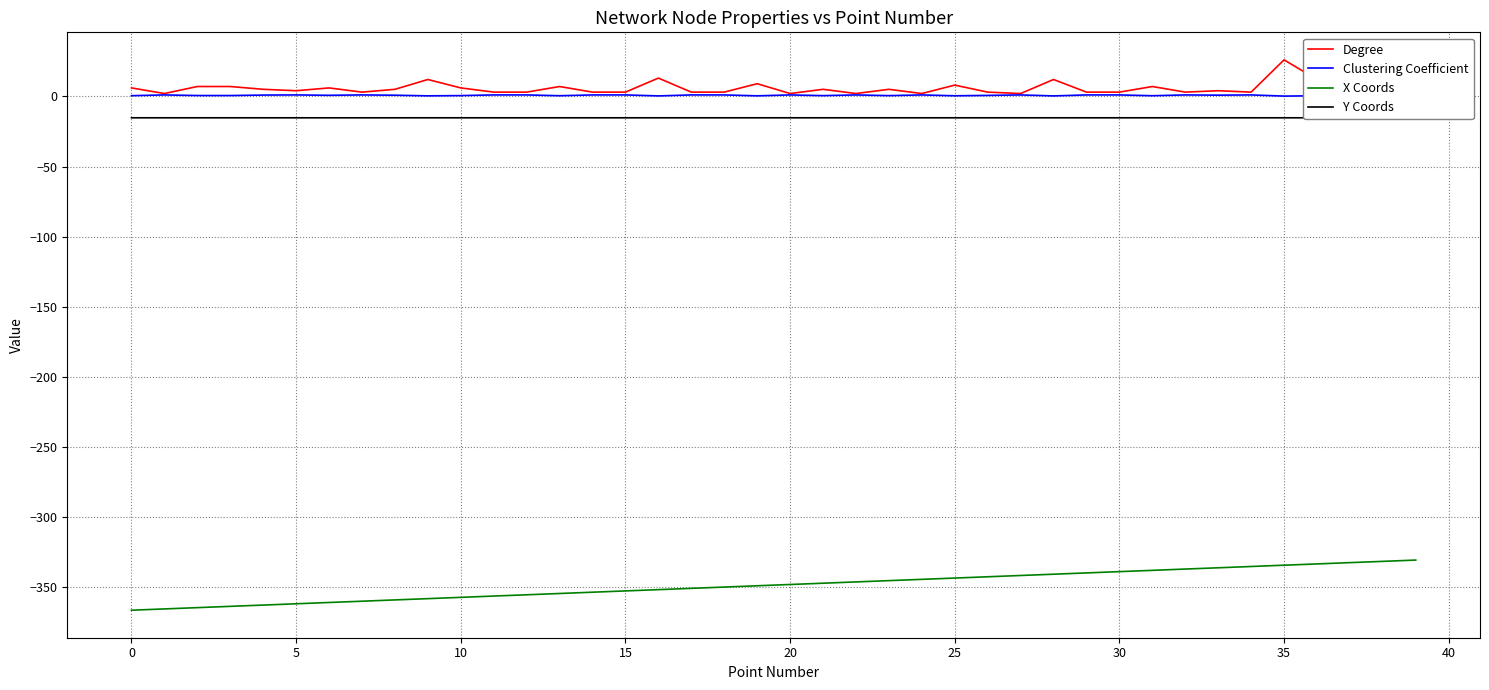

True or false: X Coords and Degree intersect in this chart.

False